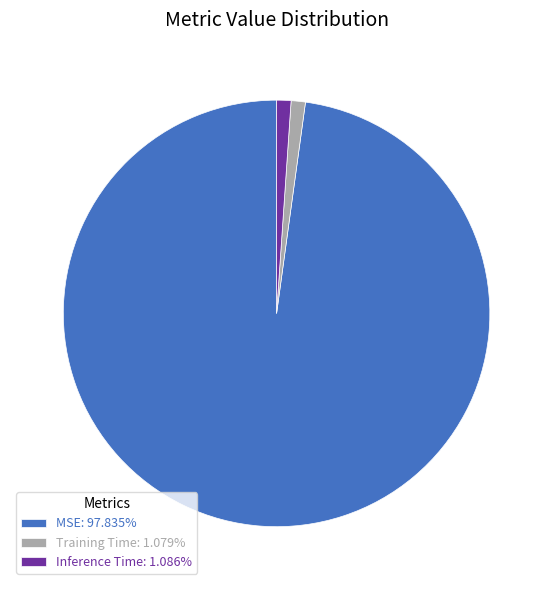

Is it true that MSE is 98% of the pie?

True